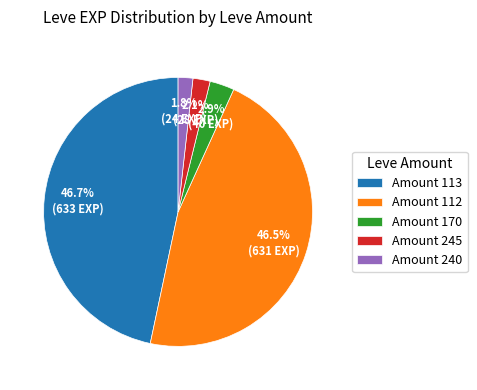

Between Amount 245 and Amount 113, which is larger?

Amount 113